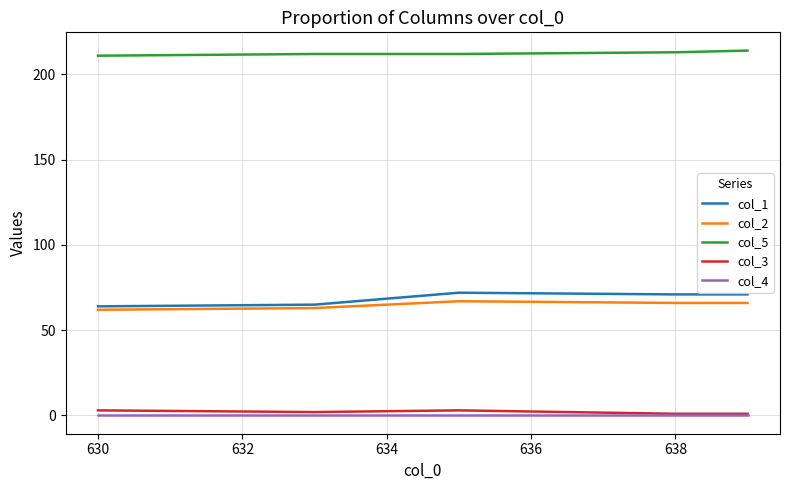

What is the sum of all col_5 values?

1062